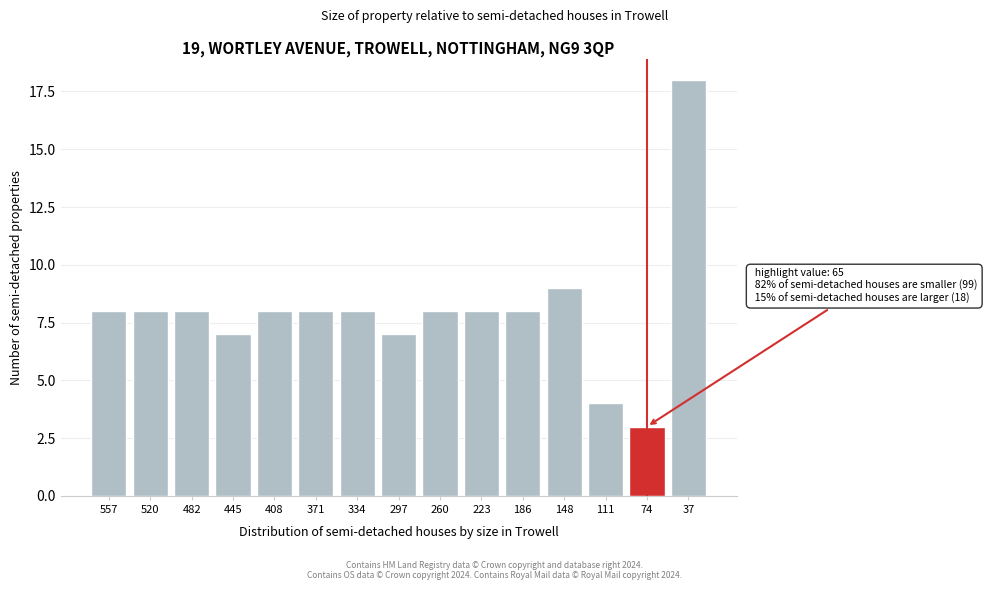

Reading left to right, what are all the values shown in this chart?

8	8	8	7	8	8	8	7	8	8	8	9	4	3	18